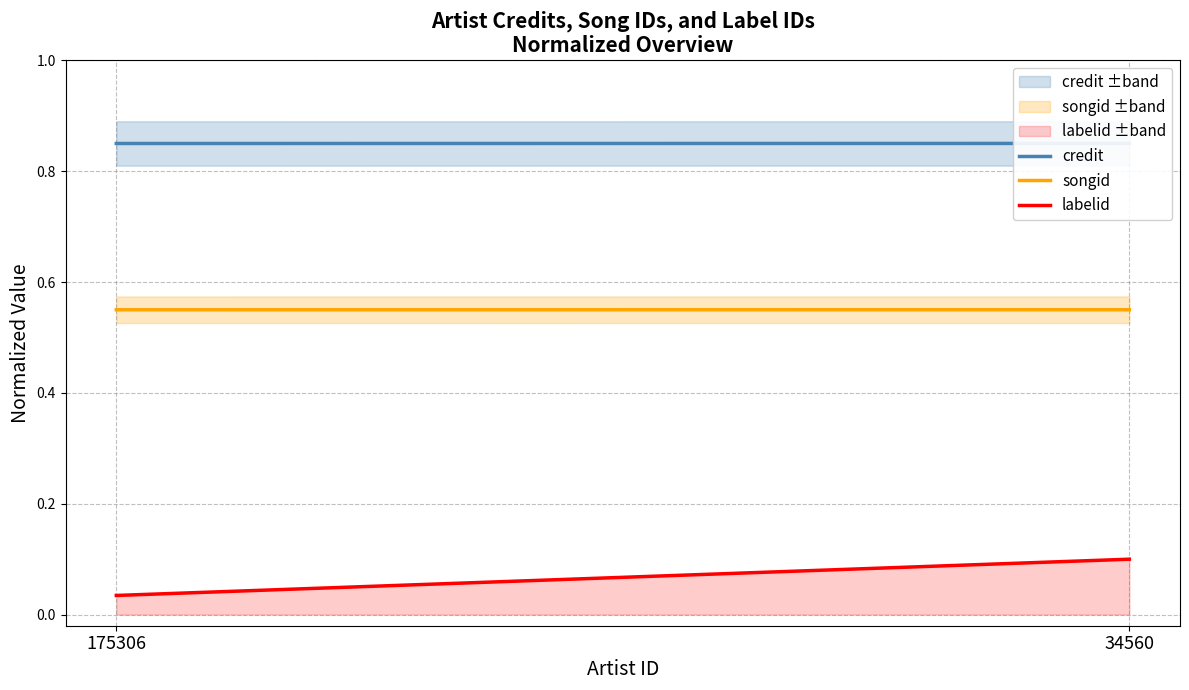

What is the greatest value displayed?

0.8